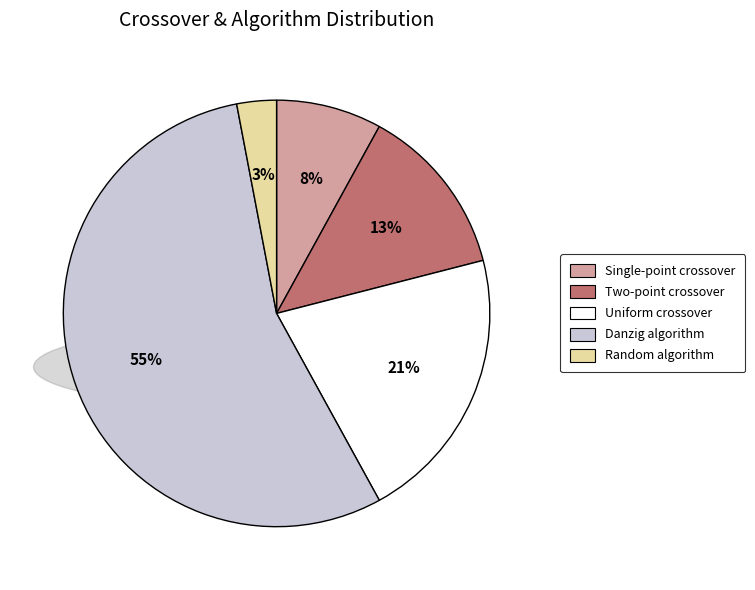

Which category has the smallest portion of the pie?

Random algorithm